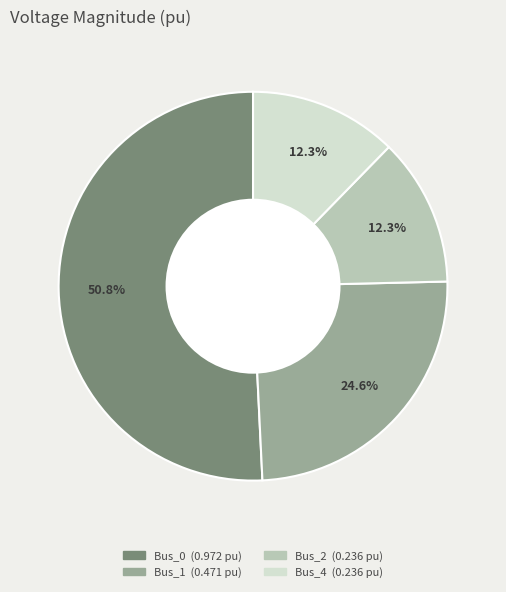

To the nearest percent, what is the average slice percentage?

25%